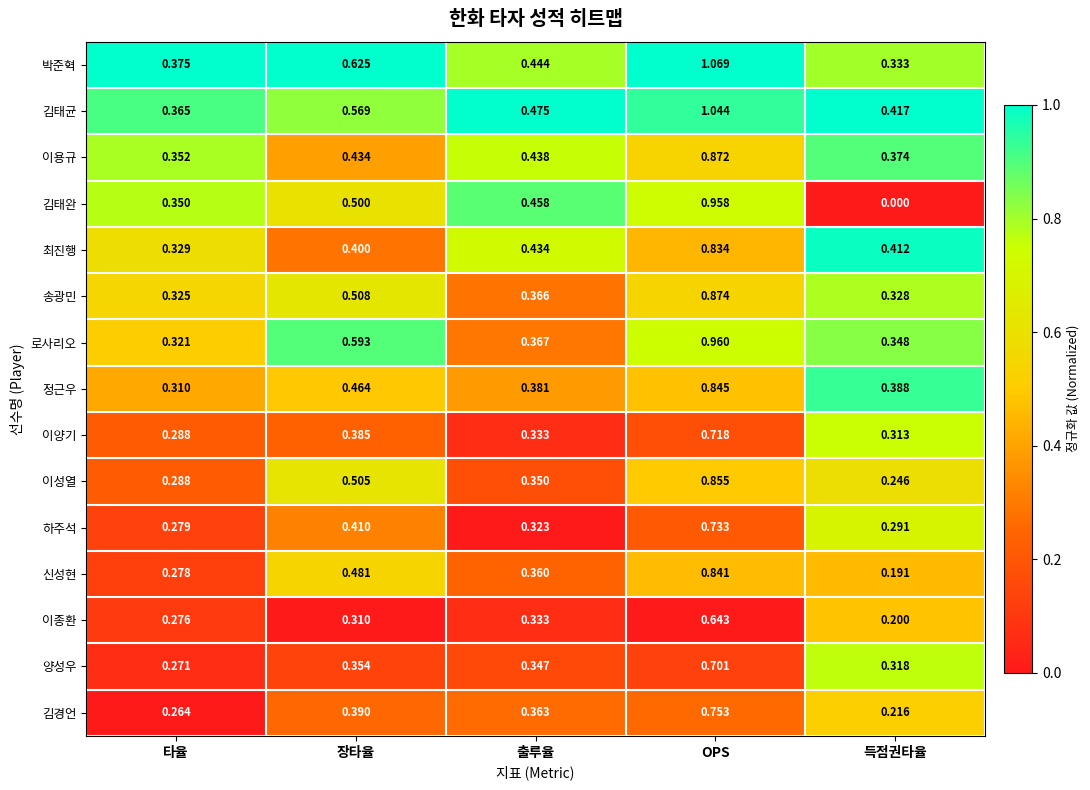

At 득점권타율, list the series in order from smallest to largest.

김태완, 신성현, 이종환, 김경언, 이성열, 하주석, 이양기, 양성우, 송광민, 박준혁, 로사리오, 이용규, 정근우, 최진행, 김태균